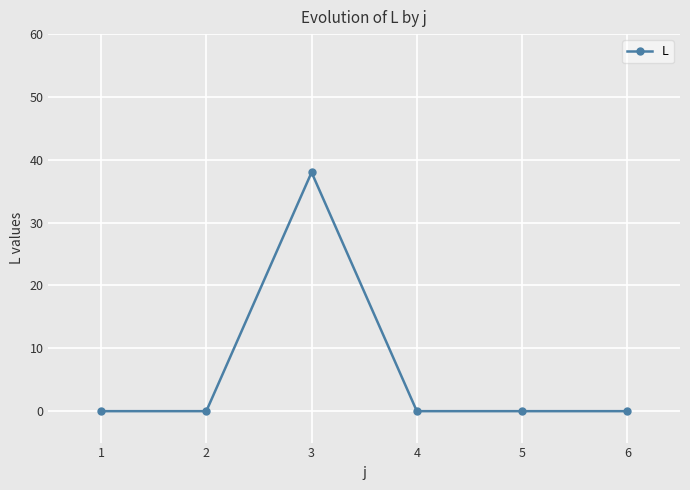

At which category does the data reach its first local peak?

3